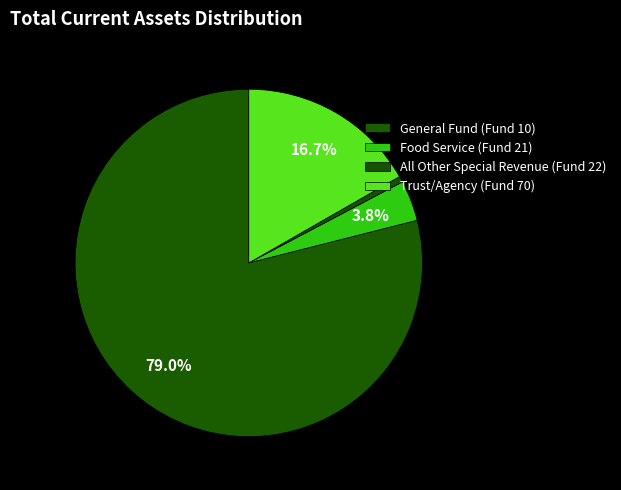

Which slice is the largest?

General Fund (Fund 10)